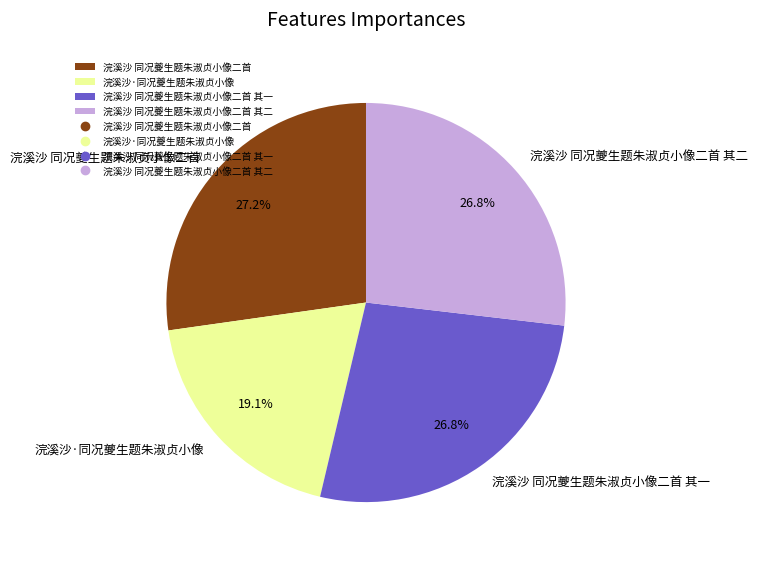

What is the total percentage of 浣溪沙 同况夔生题朱淑贞小像二首 其二 and 浣溪沙·同况夔生题朱淑贞小像?

45.9%